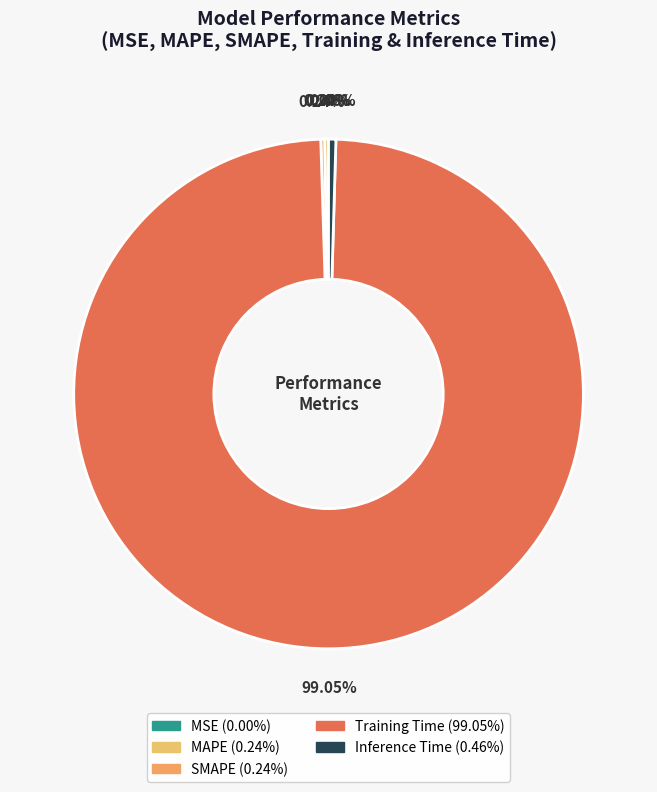

The Inference Time slice represents 0% of the pie. True or false?

True